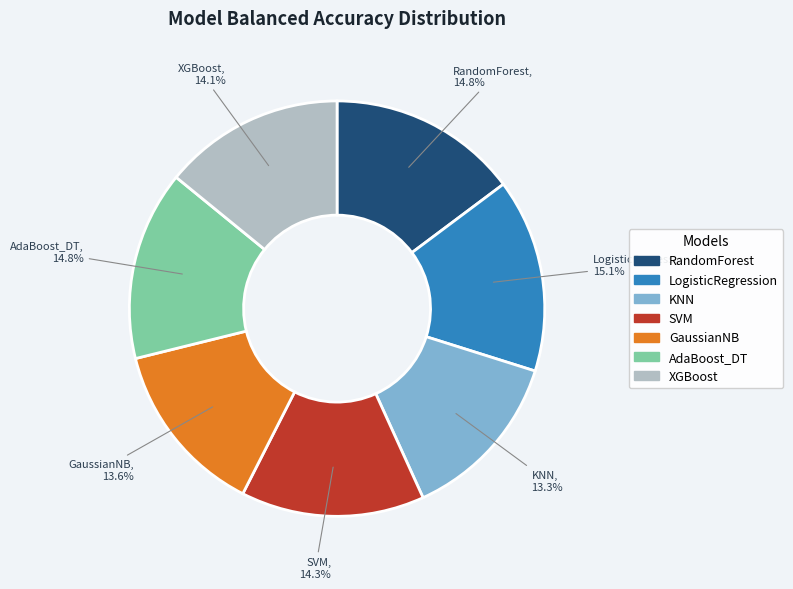

Is GaussianNB the majority of the pie?

No